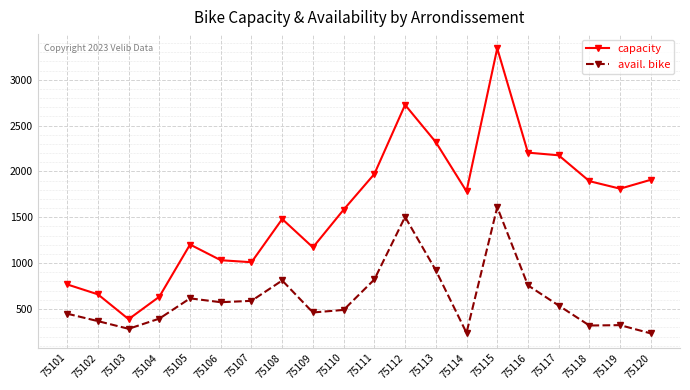

List the series in order of their overall mean, highest first.

capacity, avail. bike